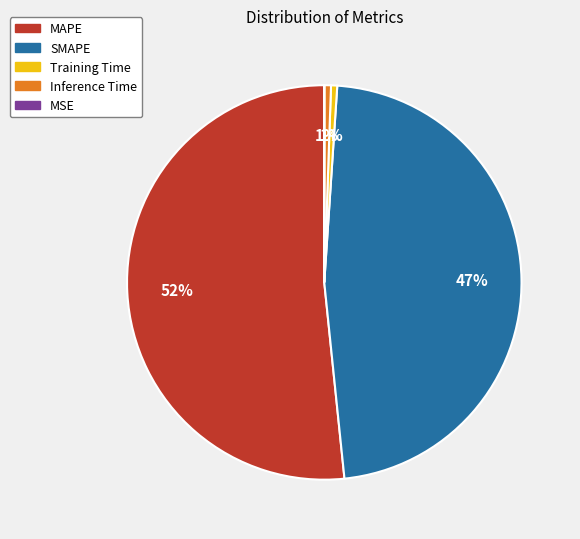

Is it true that MAPE is 45% of the pie?

False